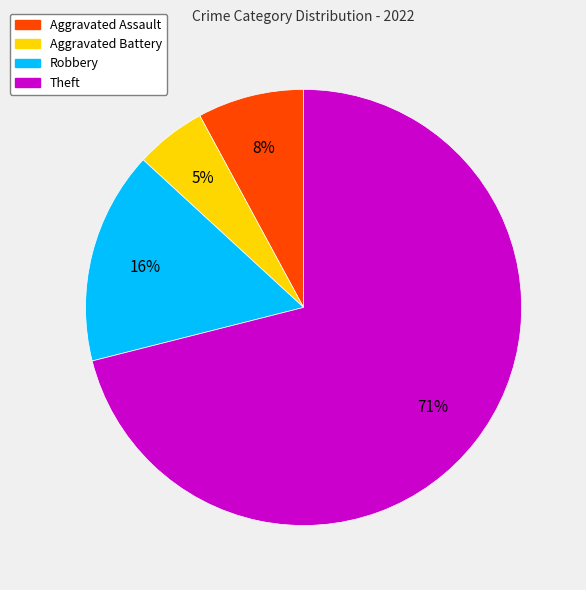

Which category has the smallest portion of the pie?

Aggravated Battery